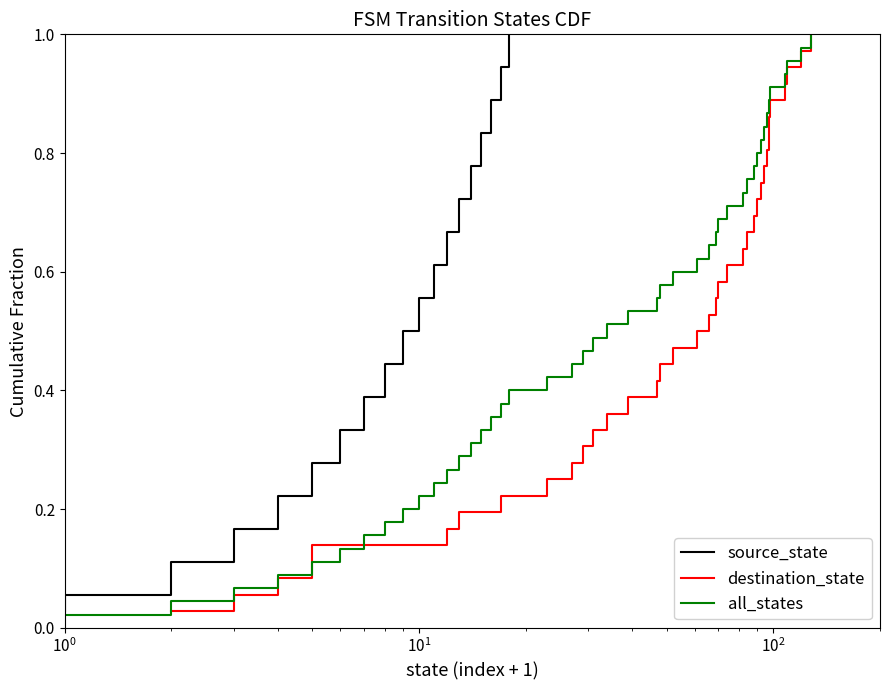

Reading left to right, what are all the values shown in this chart?

0.0	0.1	0.1	0.1	0.1	0.2	0.2	0.2	0.2	0.3	0.3	0.3	0.4	0.4	0.4	0.4	0.5	0.5	0.5	0.6	0.6	0.6	0.6	0.7	0.7	0.7	0.8	0.8	0.8	0.8	0.9	0.9	0.9	0.9	1.0	1.0